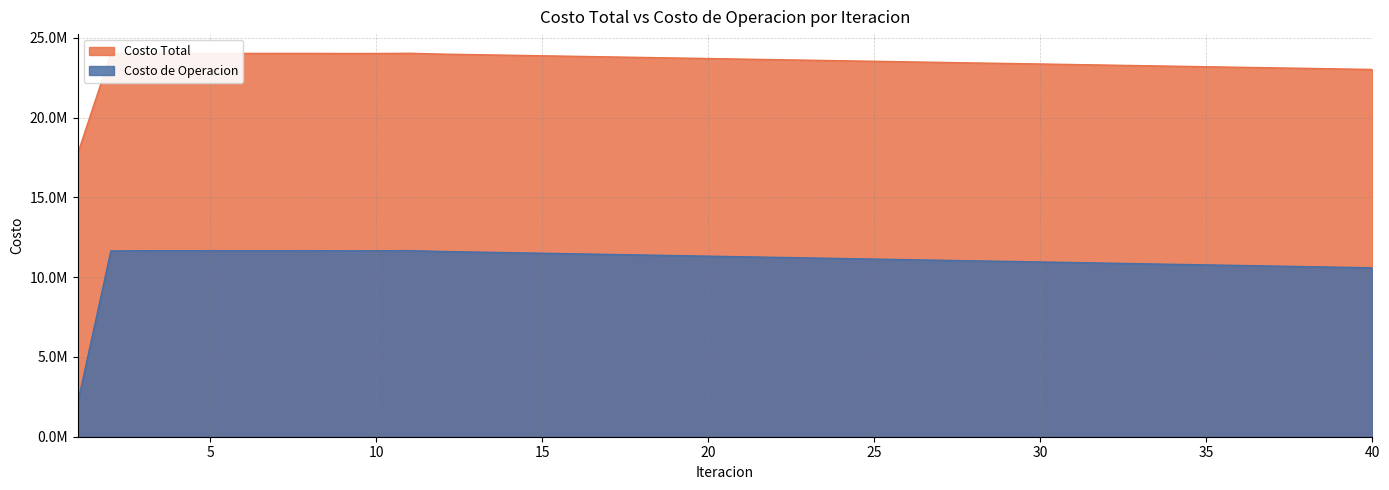

Which series changed the most between 2 and 19?

Costo de Operacion